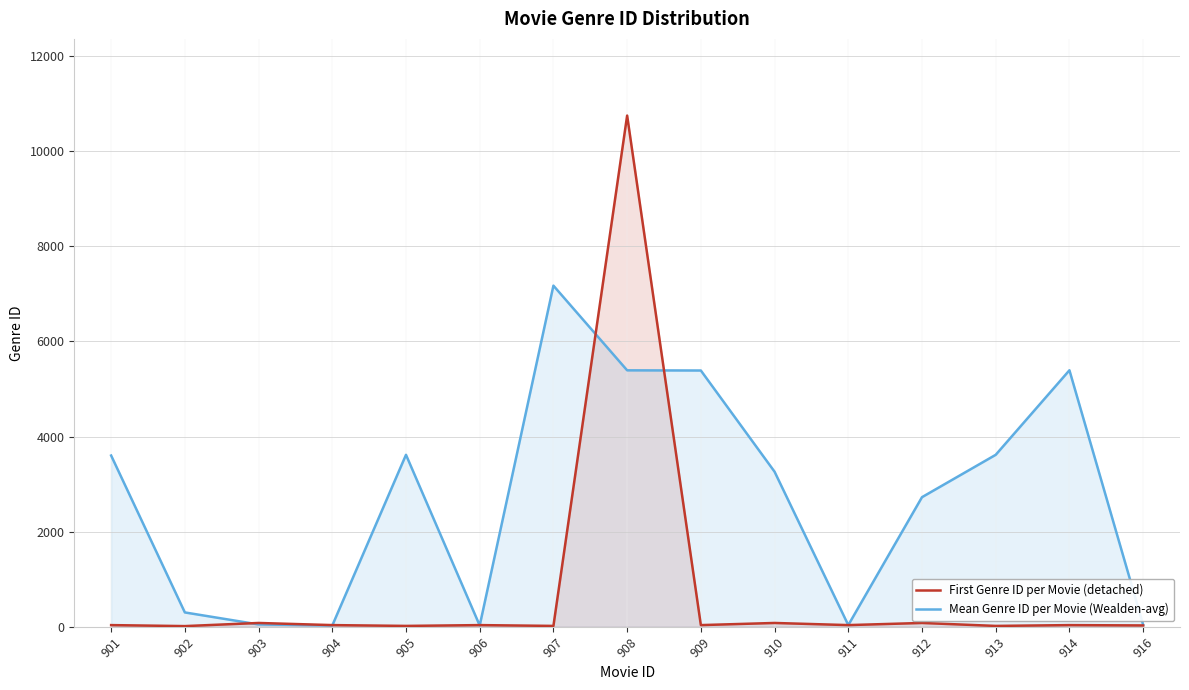

How many times do Mean Genre ID per Movie (Wealden-avg) and First Genre ID per Movie (detached) cross each other?

6